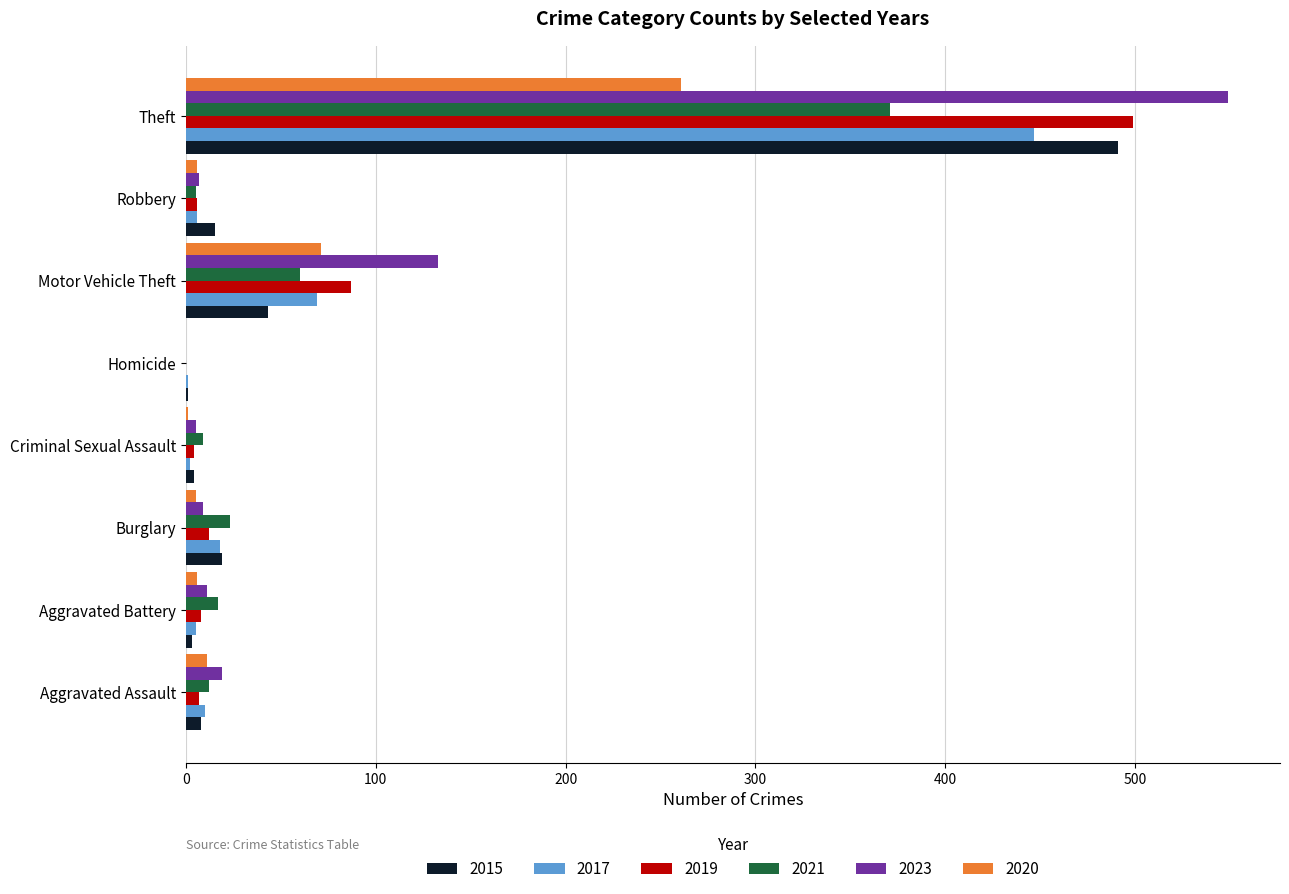

What is the maximum value for 2017?

447